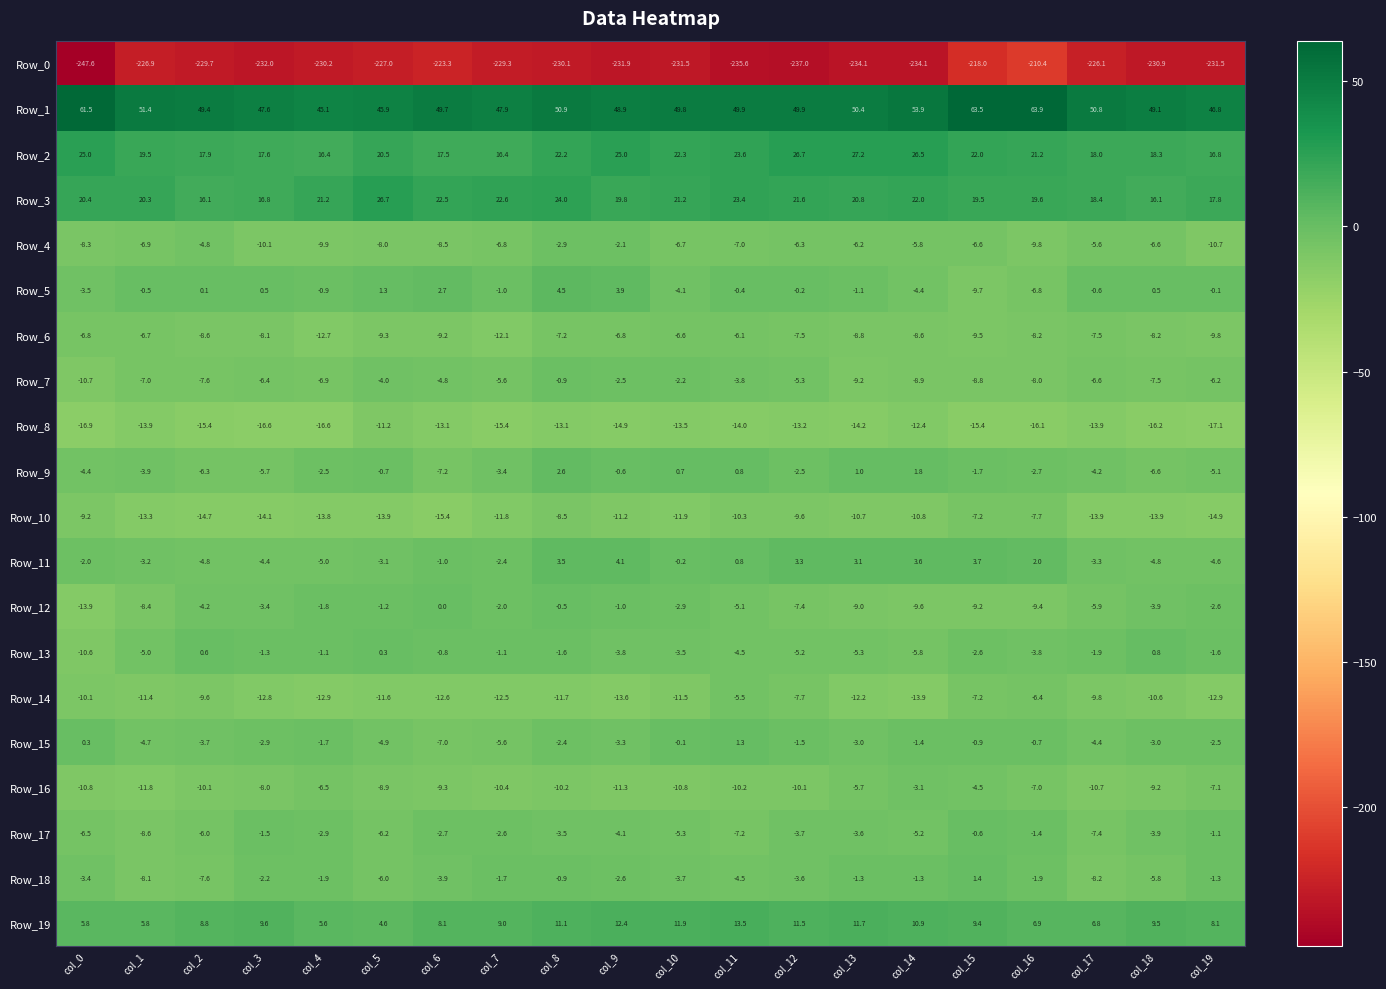

Which series has the largest total across all categories?

Row_1